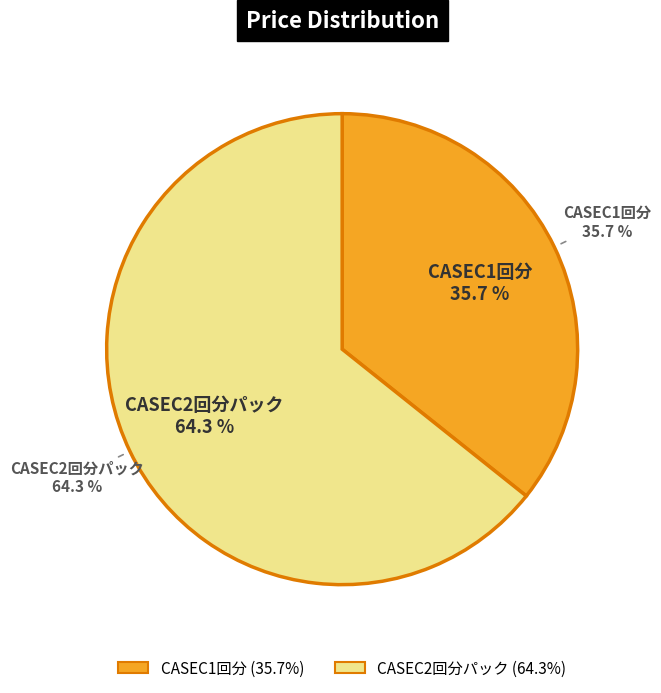

Is it true that CASEC2回分パック is 64% of the pie?

True